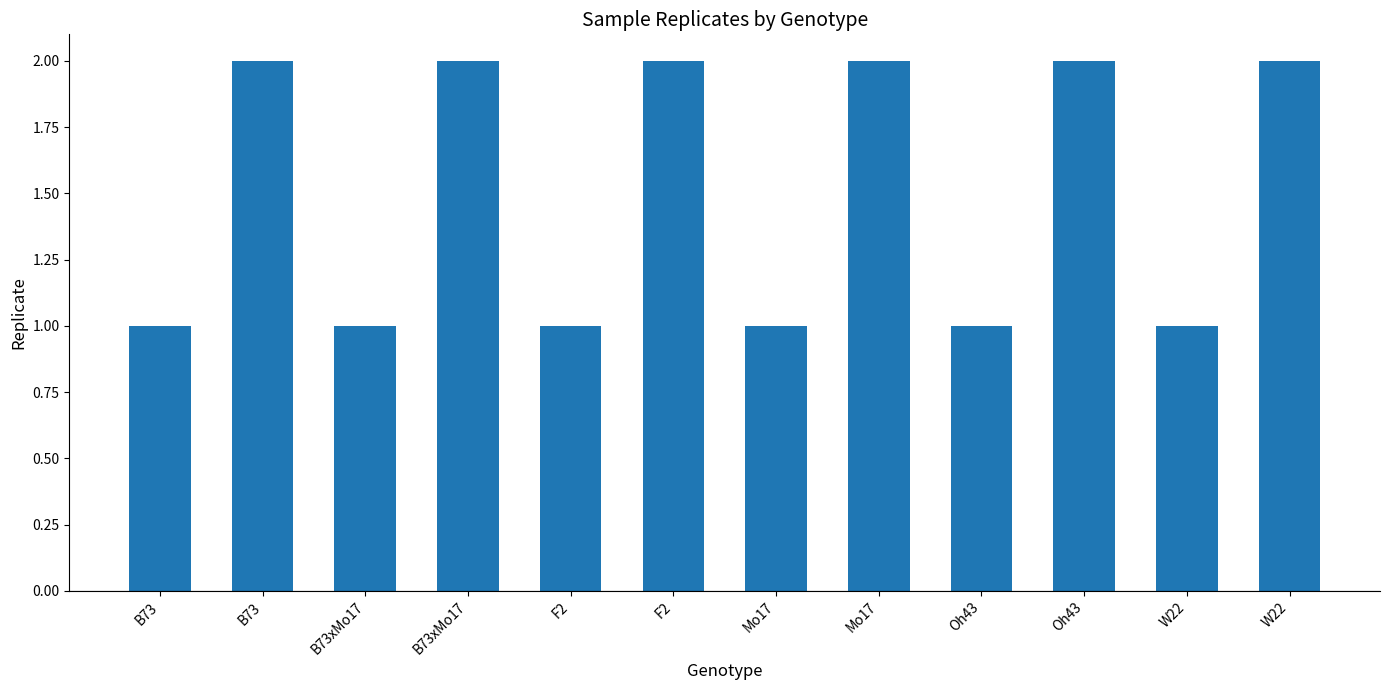

What is the sum of all values?

18